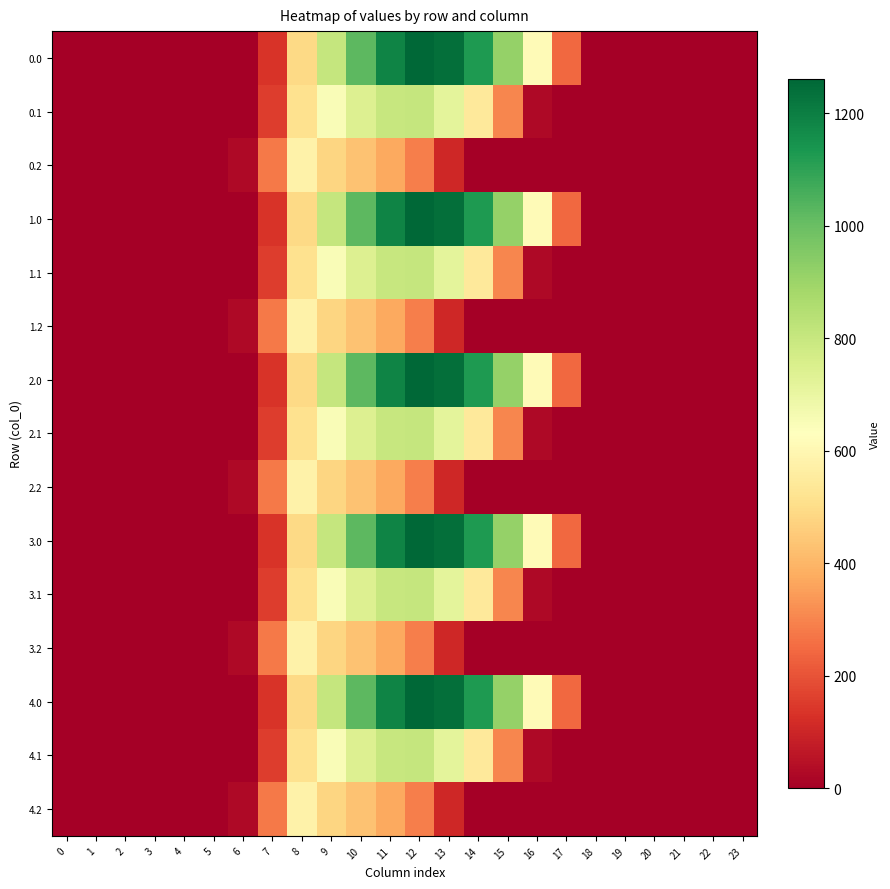

Reading left to right, list all the values displayed in this chart.

0.0: 0=0.0	1=0.0	2=0.0	3=0.0	4=0.0	5=0.0	6=0.0	7=134.3	8=489.3	9=804.0	10=1023.2	11=1185.2	12=1261.6	13=1237.4	14=1128.6	15=911.8	16=613.0	17=243.5	18=0.0	19=0.0	20=0.0	21=0.0	22=0.0	23=0.0
0.1: 0=0.0	1=0.0	2=0.0	3=0.0	4=0.0	5=0.0	6=0.0	7=153.2	8=514.8	9=646.9	10=742.1	11=800.2	12=806.9	13=715.3	14=544.1	15=301.4	16=26.8	17=0.0	18=0.0	19=0.0	20=0.0	21=0.0	22=0.0	23=0.0
0.2: 0=0.0	1=0.0	2=0.0	3=0.0	4=0.0	5=0.0	6=29.3	7=276.9	8=576.6	9=480.7	10=430.5	11=374.4	12=289.5	13=107.8	14=0.0	15=0.0	16=0.0	17=0.0	18=0.0	19=0.0	20=0.0	21=0.0	22=0.0	23=0.0
1.0: 0=0.0	1=0.0	2=0.0	3=0.0	4=0.0	5=0.0	6=0.0	7=134.3	8=489.3	9=804.0	10=1023.2	11=1185.2	12=1261.6	13=1237.4	14=1128.6	15=911.8	16=613.0	17=243.5	18=0.0	19=0.0	20=0.0	21=0.0	22=0.0	23=0.0
1.1: 0=0.0	1=0.0	2=0.0	3=0.0	4=0.0	5=0.0	6=0.0	7=153.2	8=514.8	9=646.9	10=742.1	11=800.2	12=806.9	13=715.3	14=544.1	15=301.4	16=26.8	17=0.0	18=0.0	19=0.0	20=0.0	21=0.0	22=0.0	23=0.0
1.2: 0=0.0	1=0.0	2=0.0	3=0.0	4=0.0	5=0.0	6=29.3	7=276.9	8=576.6	9=480.7	10=430.5	11=374.4	12=289.5	13=107.8	14=0.0	15=0.0	16=0.0	17=0.0	18=0.0	19=0.0	20=0.0	21=0.0	22=0.0	23=0.0
2.0: 0=0.0	1=0.0	2=0.0	3=0.0	4=0.0	5=0.0	6=0.0	7=134.3	8=489.3	9=804.0	10=1023.2	11=1185.2	12=1261.6	13=1237.4	14=1128.6	15=911.8	16=613.0	17=243.5	18=0.0	19=0.0	20=0.0	21=0.0	22=0.0	23=0.0
2.1: 0=0.0	1=0.0	2=0.0	3=0.0	4=0.0	5=0.0	6=0.0	7=153.2	8=514.8	9=646.9	10=742.1	11=800.2	12=806.9	13=715.3	14=544.1	15=301.4	16=26.8	17=0.0	18=0.0	19=0.0	20=0.0	21=0.0	22=0.0	23=0.0
2.2: 0=0.0	1=0.0	2=0.0	3=0.0	4=0.0	5=0.0	6=29.3	7=276.9	8=576.6	9=480.7	10=430.5	11=374.4	12=289.5	13=107.8	14=0.0	15=0.0	16=0.0	17=0.0	18=0.0	19=0.0	20=0.0	21=0.0	22=0.0	23=0.0
3.0: 0=0.0	1=0.0	2=0.0	3=0.0	4=0.0	5=0.0	6=0.0	7=134.3	8=489.3	9=804.0	10=1023.2	11=1185.2	12=1261.6	13=1237.4	14=1128.6	15=911.8	16=613.0	17=243.5	18=0.0	19=0.0	20=0.0	21=0.0	22=0.0	23=0.0
3.1: 0=0.0	1=0.0	2=0.0	3=0.0	4=0.0	5=0.0	6=0.0	7=153.2	8=514.8	9=646.9	10=742.1	11=800.2	12=806.9	13=715.3	14=544.1	15=301.4	16=26.8	17=0.0	18=0.0	19=0.0	20=0.0	21=0.0	22=0.0	23=0.0
3.2: 0=0.0	1=0.0	2=0.0	3=0.0	4=0.0	5=0.0	6=29.3	7=276.9	8=576.6	9=480.7	10=430.5	11=374.4	12=289.5	13=107.8	14=0.0	15=0.0	16=0.0	17=0.0	18=0.0	19=0.0	20=0.0	21=0.0	22=0.0	23=0.0
4.0: 0=0.0	1=0.0	2=0.0	3=0.0	4=0.0	5=0.0	6=0.0	7=134.3	8=489.3	9=804.0	10=1023.2	11=1185.2	12=1261.6	13=1237.4	14=1128.6	15=911.8	16=613.0	17=243.5	18=0.0	19=0.0	20=0.0	21=0.0	22=0.0	23=0.0
4.1: 0=0.0	1=0.0	2=0.0	3=0.0	4=0.0	5=0.0	6=0.0	7=153.2	8=514.8	9=646.9	10=742.1	11=800.2	12=806.9	13=715.3	14=544.1	15=301.4	16=26.8	17=0.0	18=0.0	19=0.0	20=0.0	21=0.0	22=0.0	23=0.0
4.2: 0=0.0	1=0.0	2=0.0	3=0.0	4=0.0	5=0.0	6=29.3	7=276.9	8=576.6	9=480.7	10=430.5	11=374.4	12=289.5	13=107.8	14=0.0	15=0.0	16=0.0	17=0.0	18=0.0	19=0.0	20=0.0	21=0.0	22=0.0	23=0.0